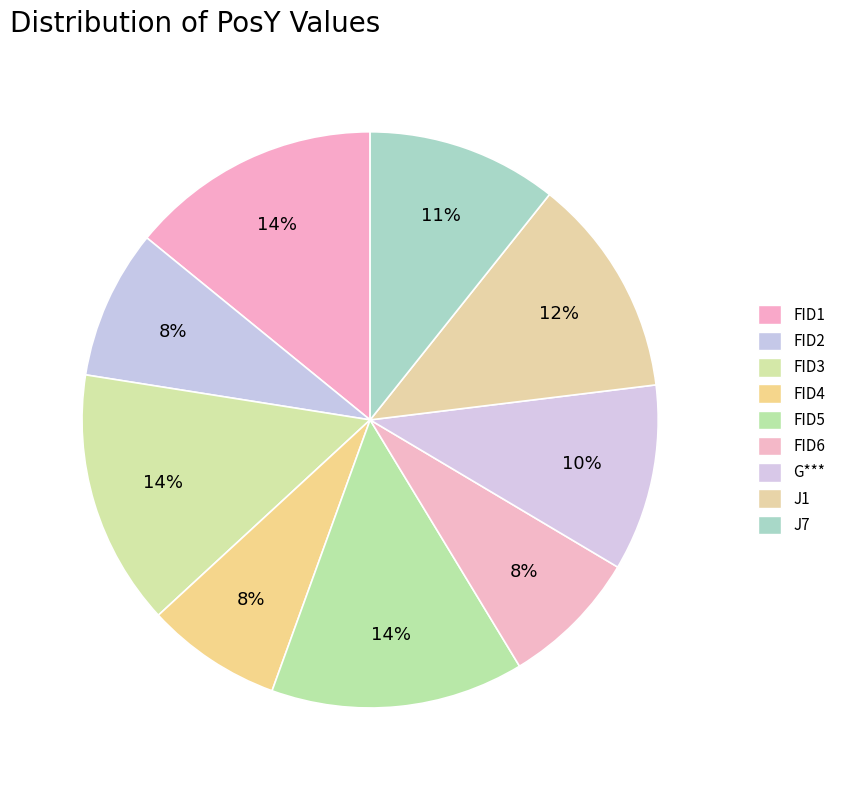

To the nearest percent, what is the difference between the FID5 and J1 slice percentages?

2%